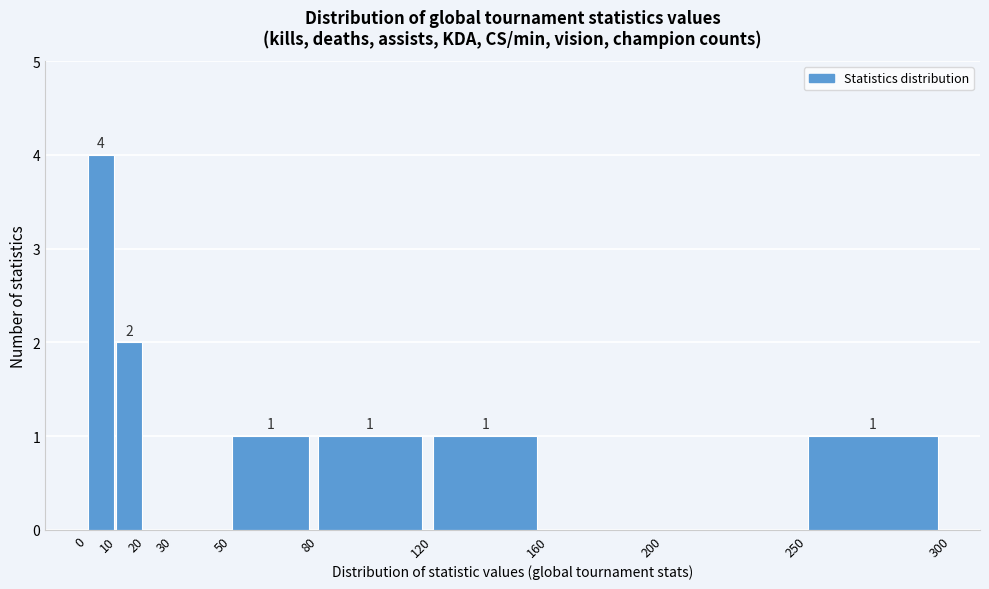

Over which range of the x-axis is the bar tallest?

0 to 10